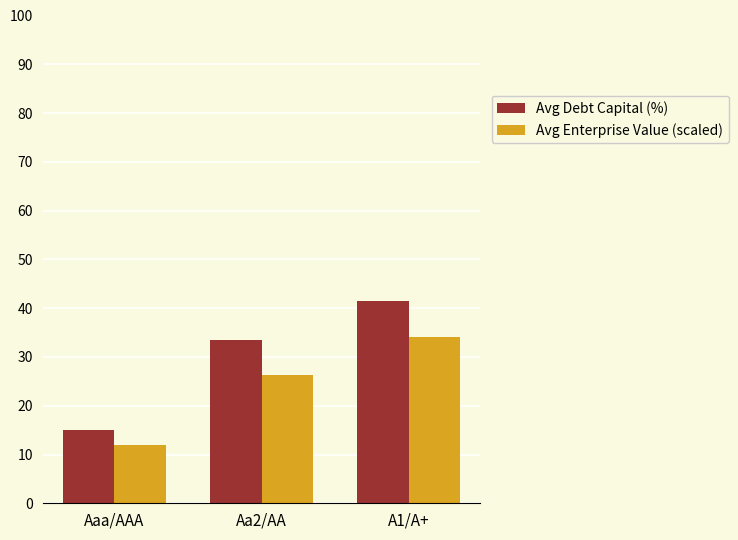

At A1/A+, list the series in order from largest to smallest.

Avg Debt Capital (%), Avg Enterprise Value (scaled)